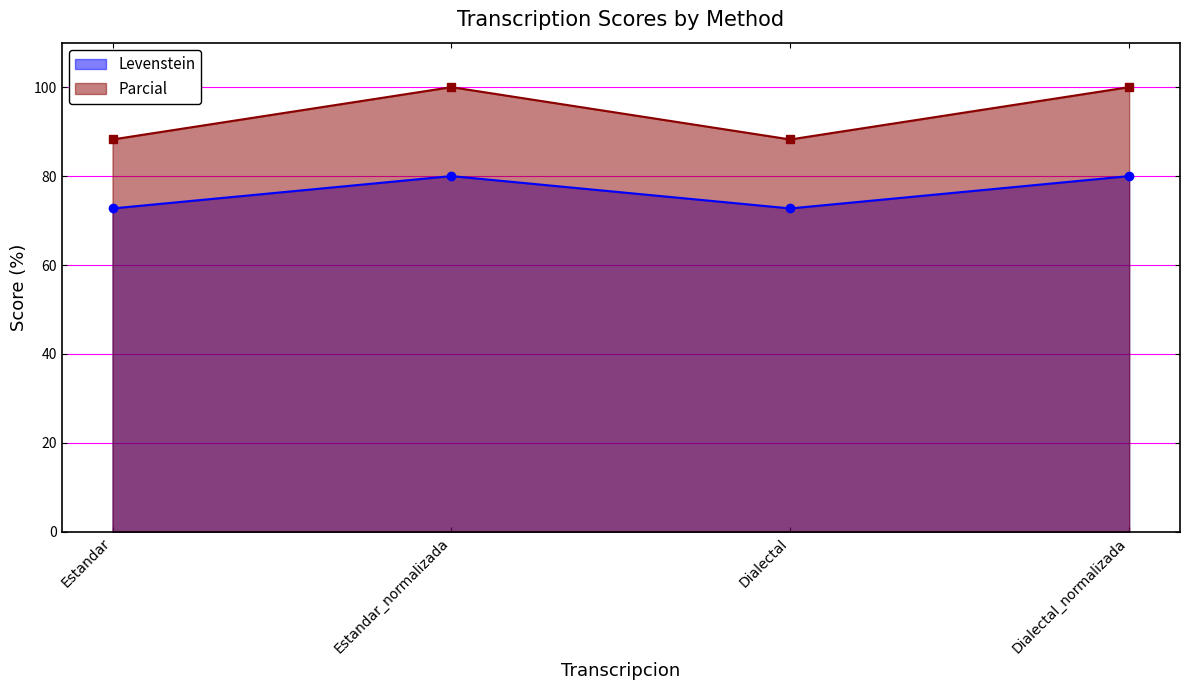

At how many categories does at least one series exceed 77?

4